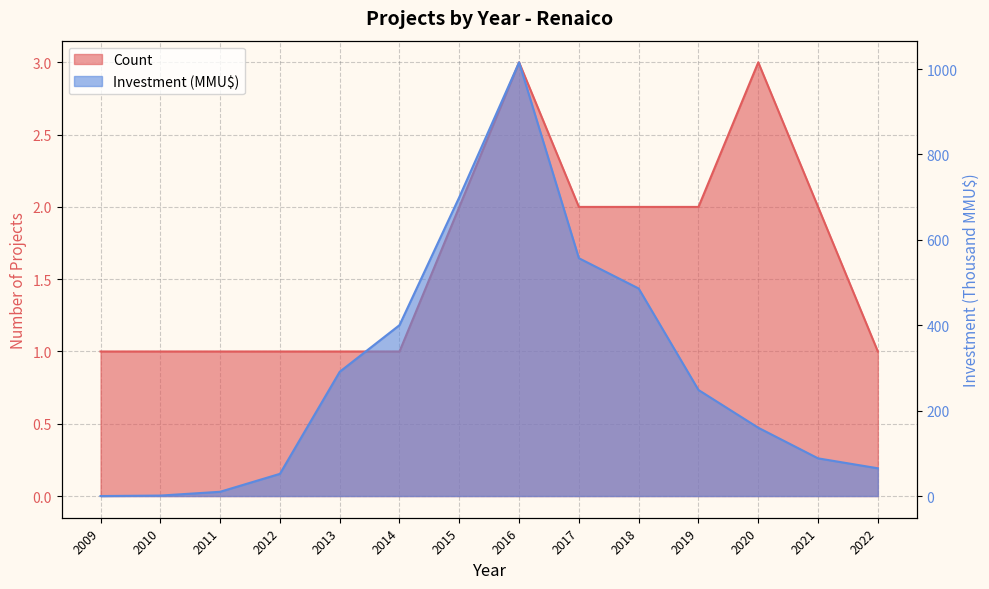

Reading left to right, what are all the values shown in this chart?

Count: 2009=1.0	2010=1.0	2011=1.0	2012=1.0	2013=1.0	2014=1.0	2015=2.0	2016=3.0	2017=2.0	2018=2.0	2019=2.0	2020=3.0	2021=2.0	2022=1.0
Investment (MMU$): 2009=0.0	2010=1.1	2011=10.0	2012=52.0	2013=291.0	2014=400.2	2015=700.0	2016=1015.6	2017=557.0	2018=486.0	2019=248.4	2020=160.0	2021=88.3	2022=65.0